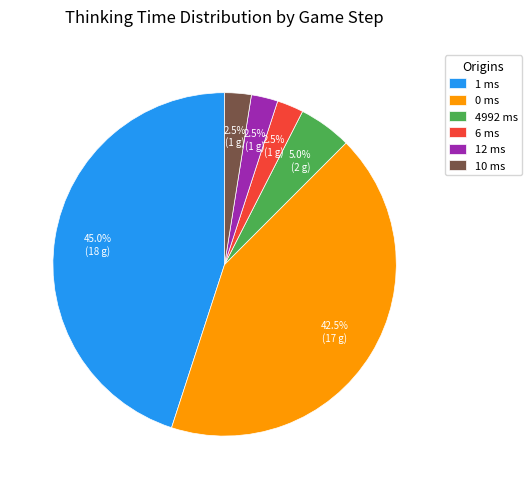

Does 0 ms represent more than half of the total?

No